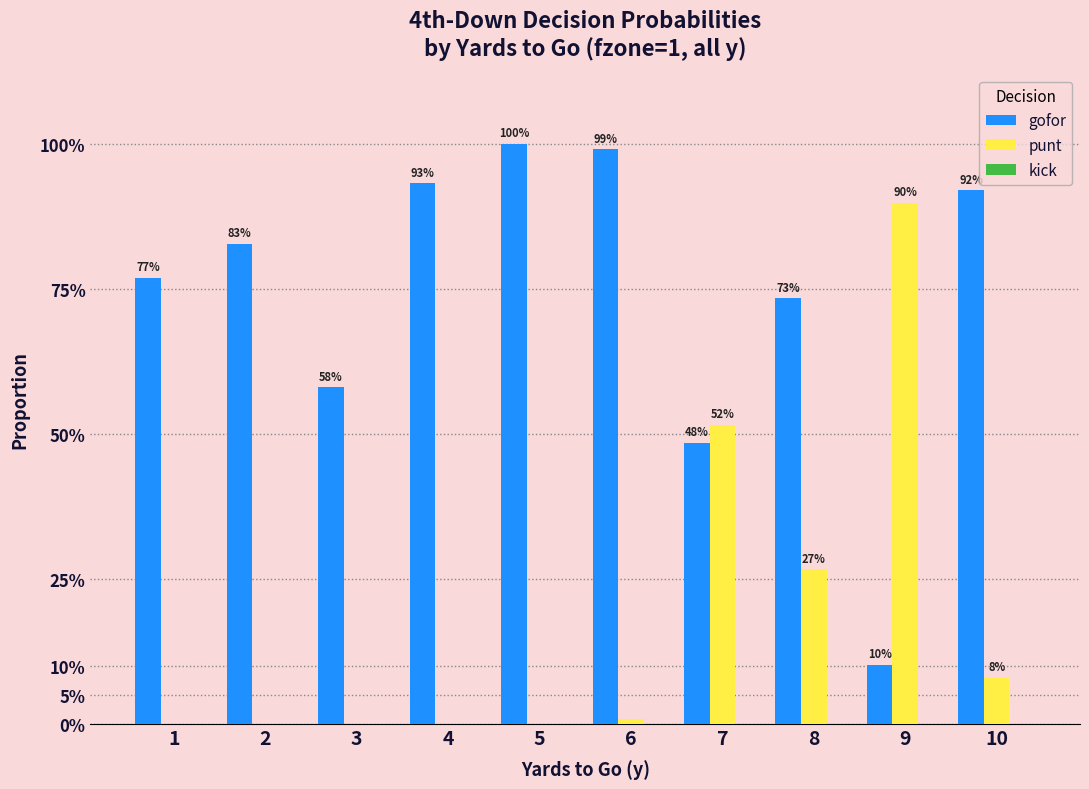

At which label is gofor closest to 0?

9